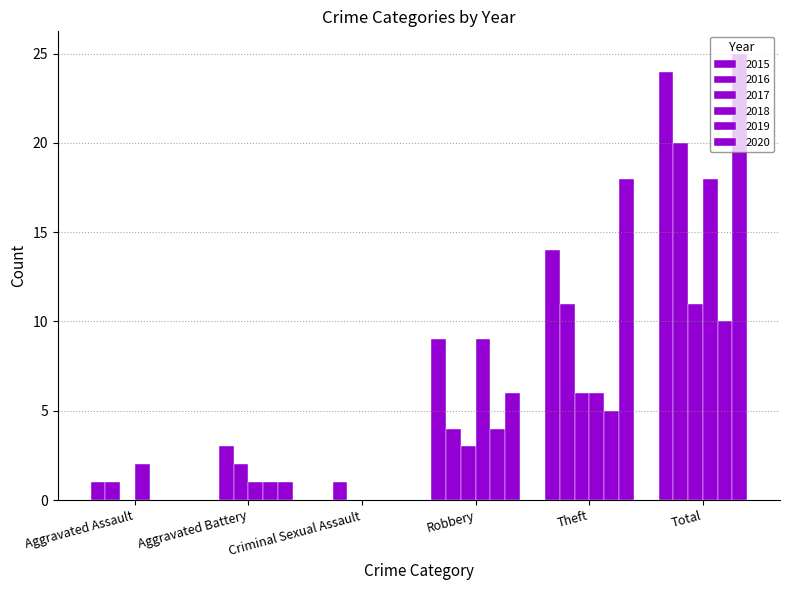

How many series are shown in this chart?

6